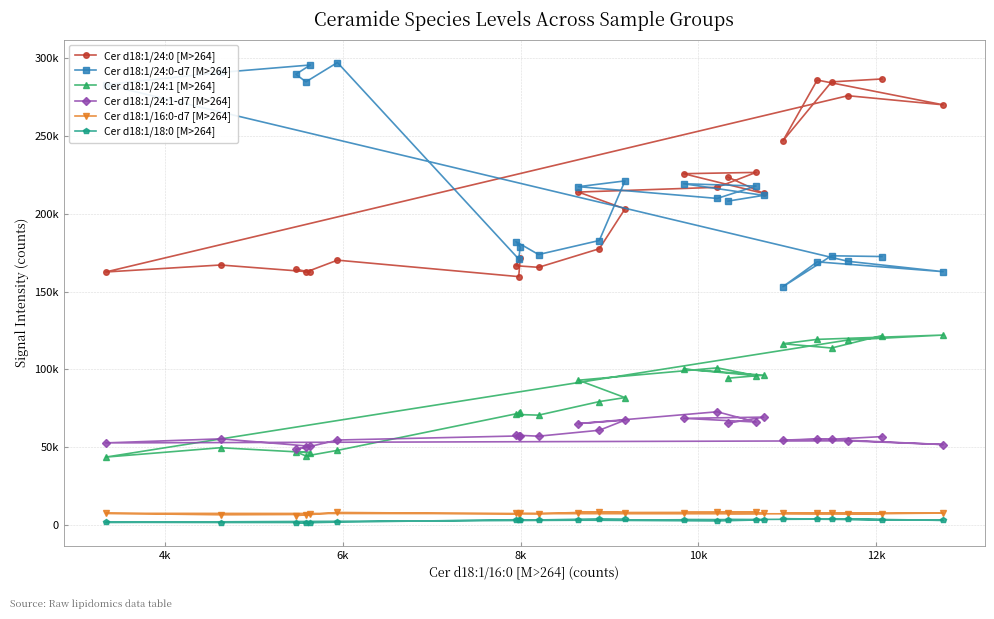

In Cer d18:1/18:0 [M>264], how many points are higher than both neighbors (excluding endpoints)?

5